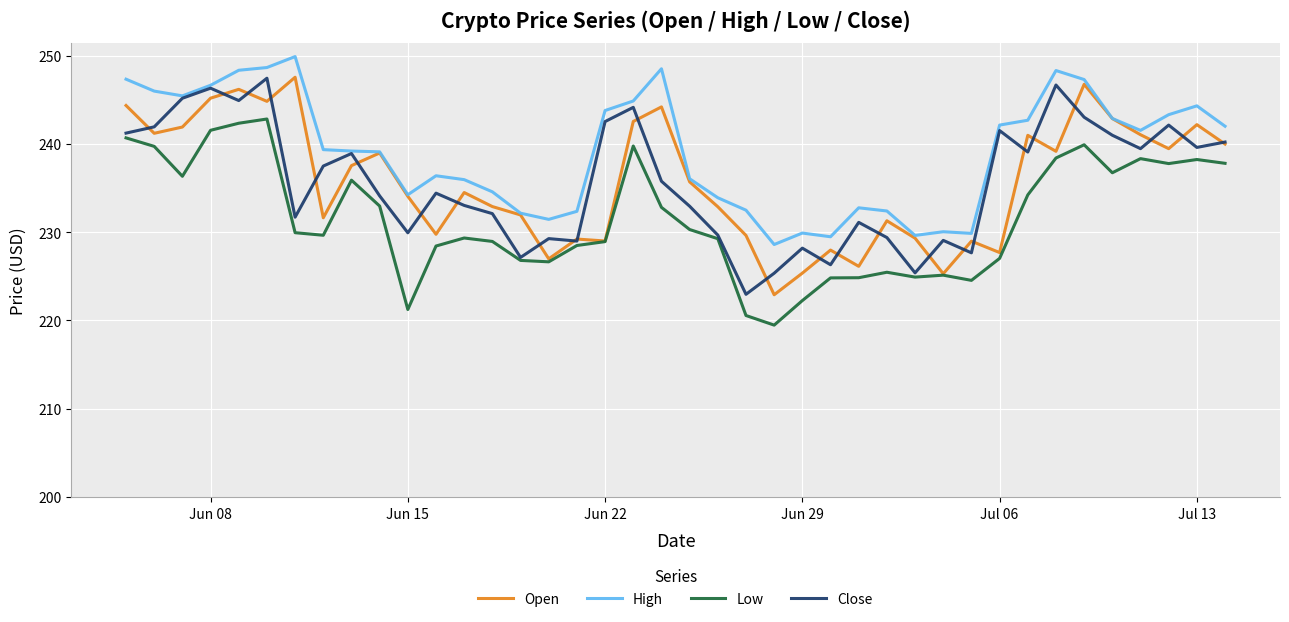

Which series has the largest total across all categories?

High